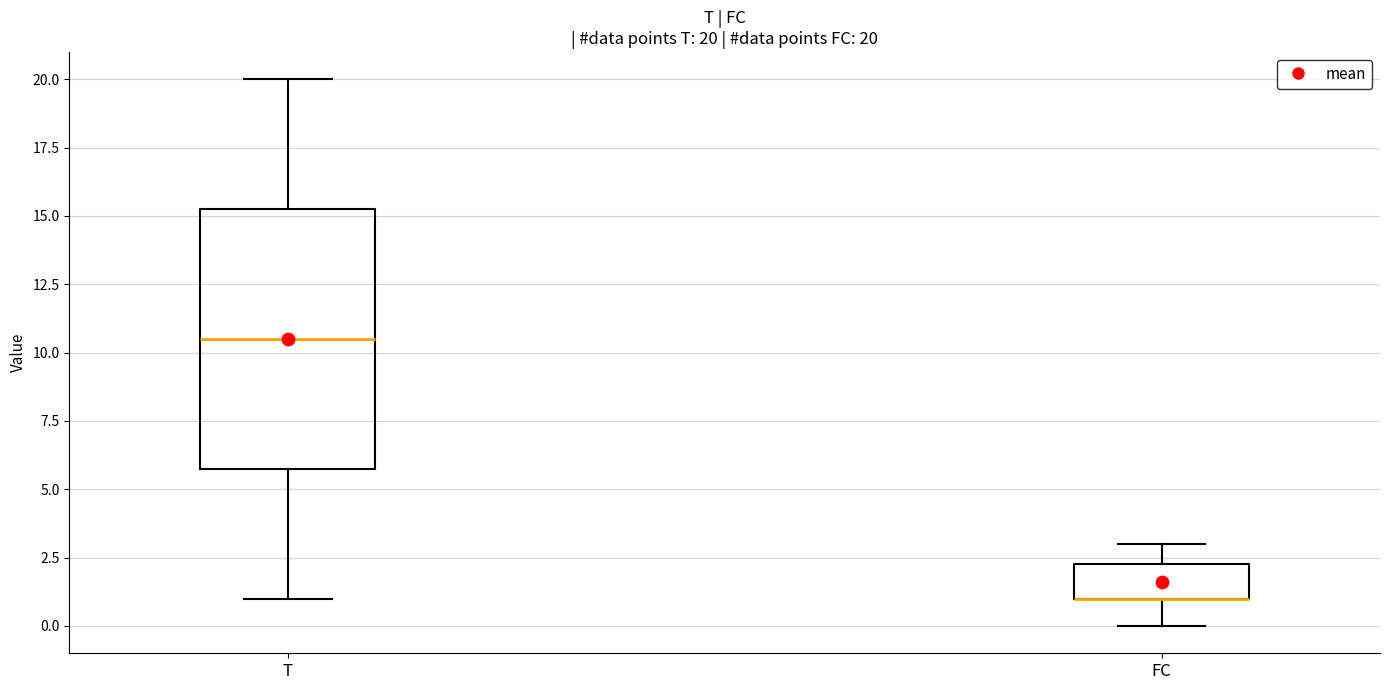

Which box is the tallest, from its lower edge to its upper edge?

T